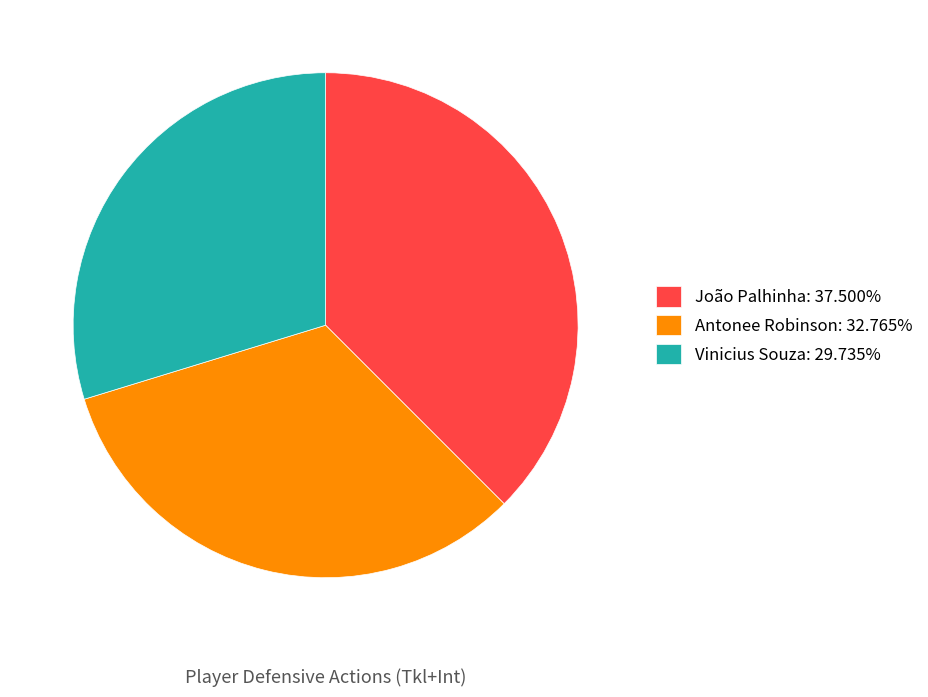

Is the sum of João Palhinha: 37.500% and Vinicius Souza: 29.735% greater than half?

Yes